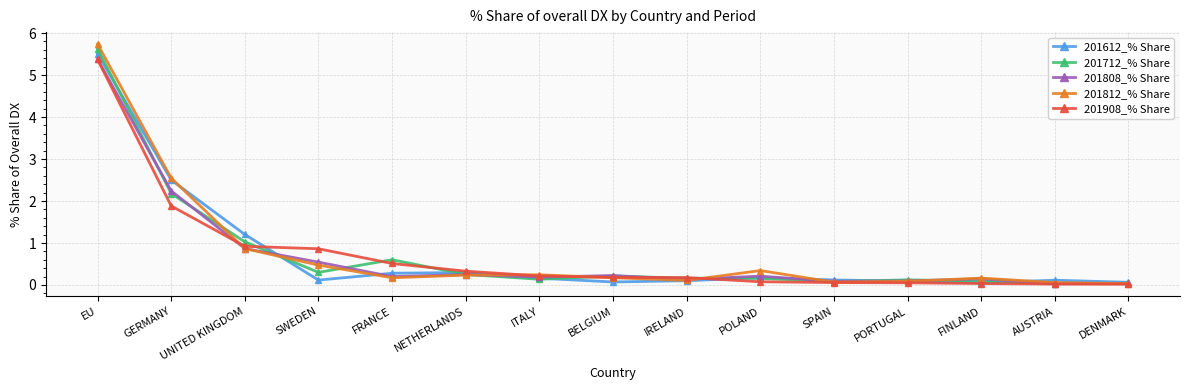

True or false: 201712_% Share has a value of 0.3 at NETHERLANDS.

True